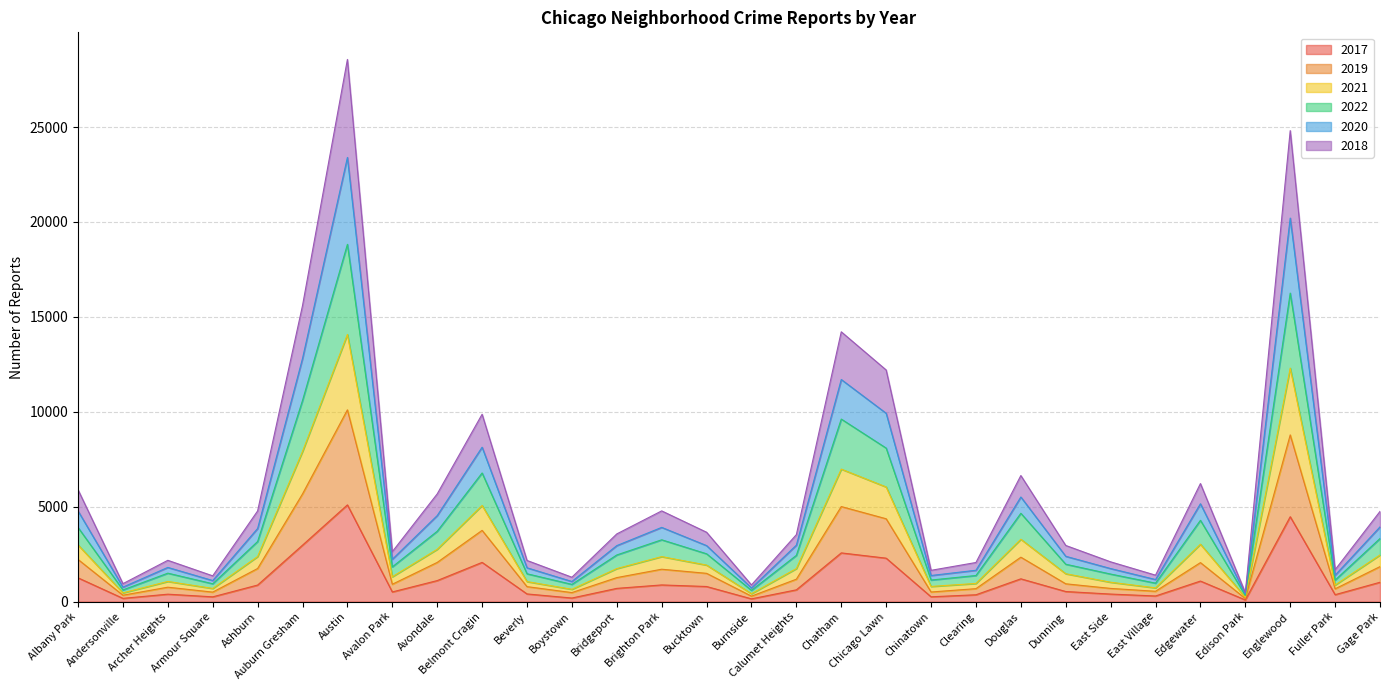

Which category has the highest value in the 2017 series?

Austin